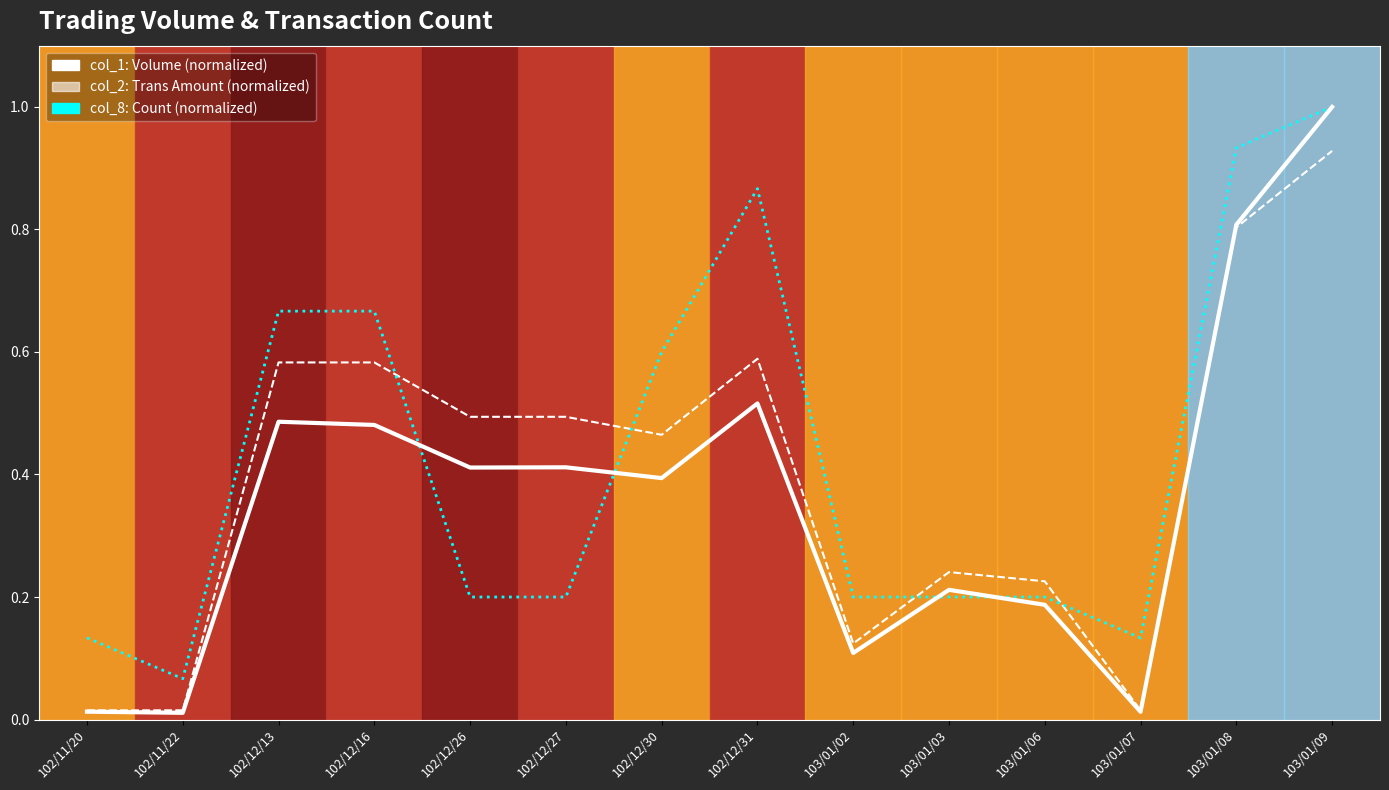

At which label does col_8 (normalized) reach its minimum?

102/11/22